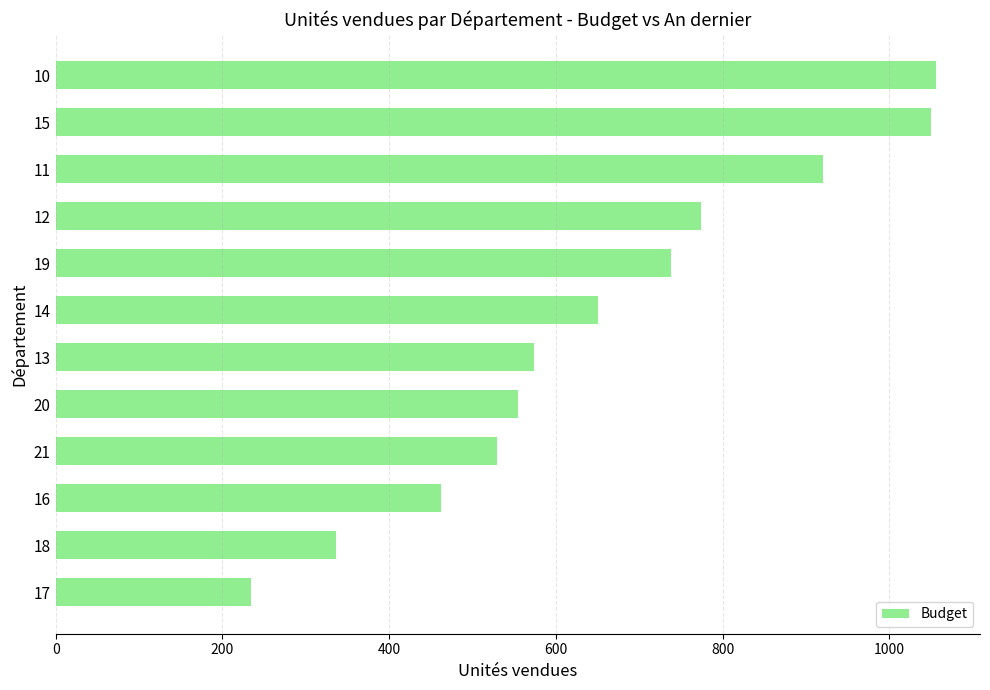

Does the chart contain any negative values?

No